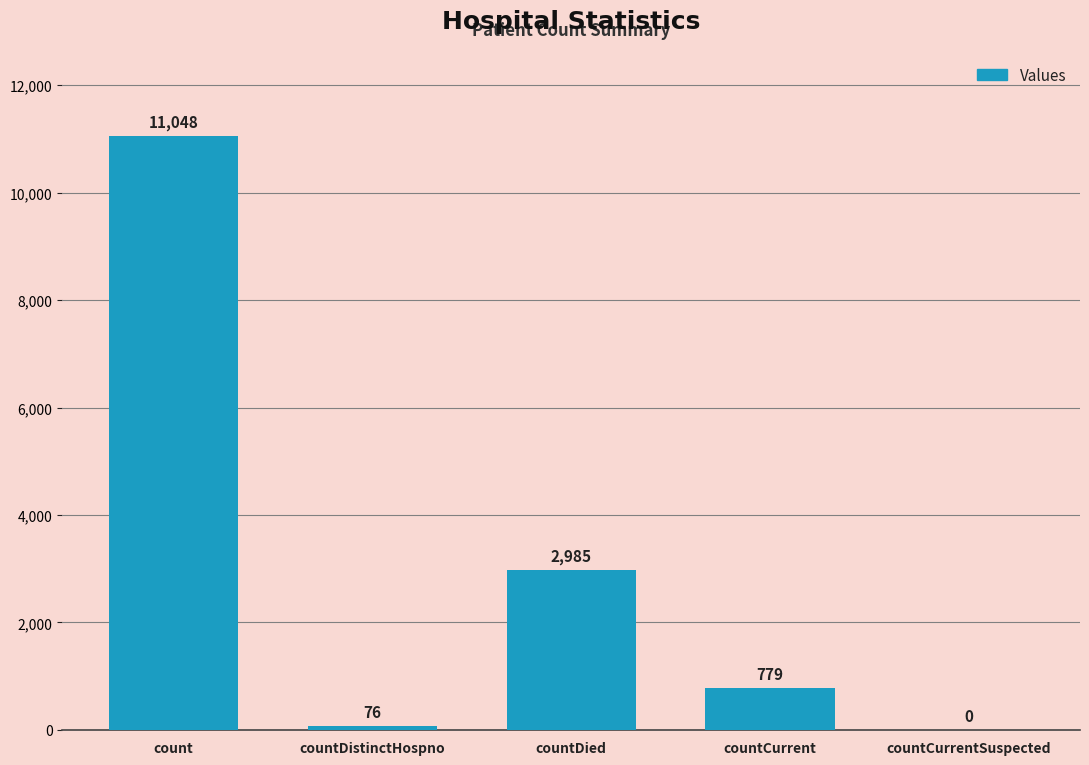

True or false: the data shows 779 at countCurrent.

True